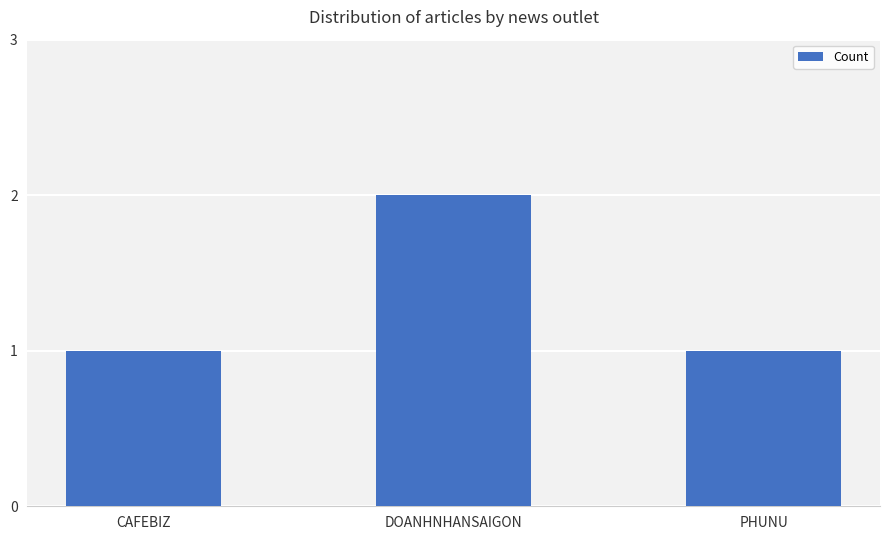

How many data points does each series have?

3